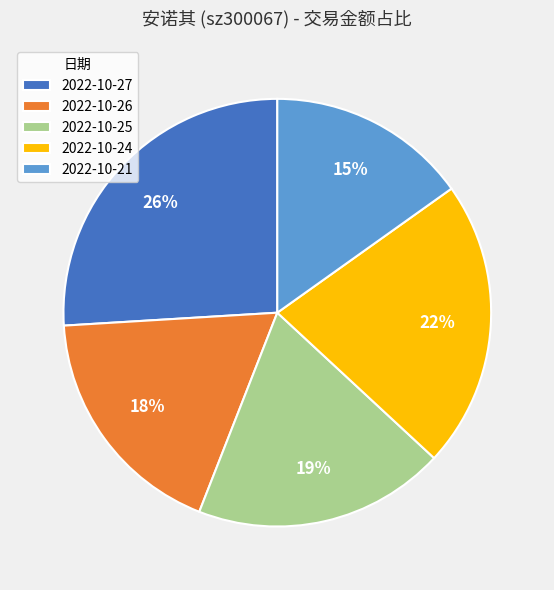

Which slice is the largest?

2022-10-27